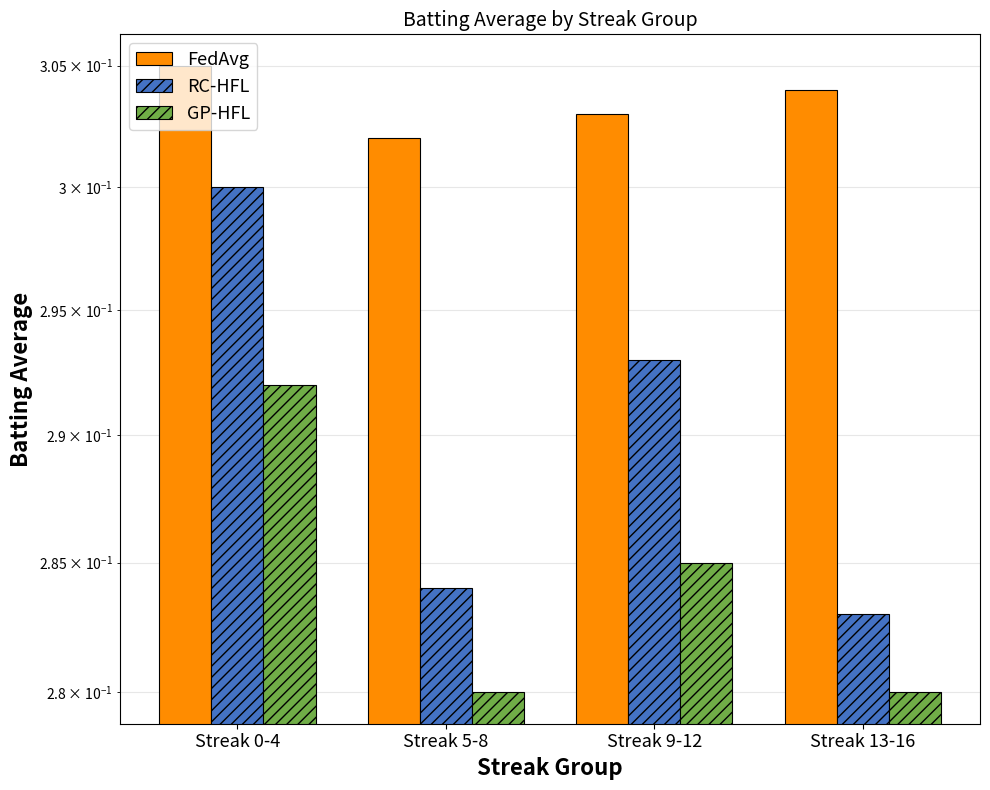

What is the smallest value displayed?

0.3